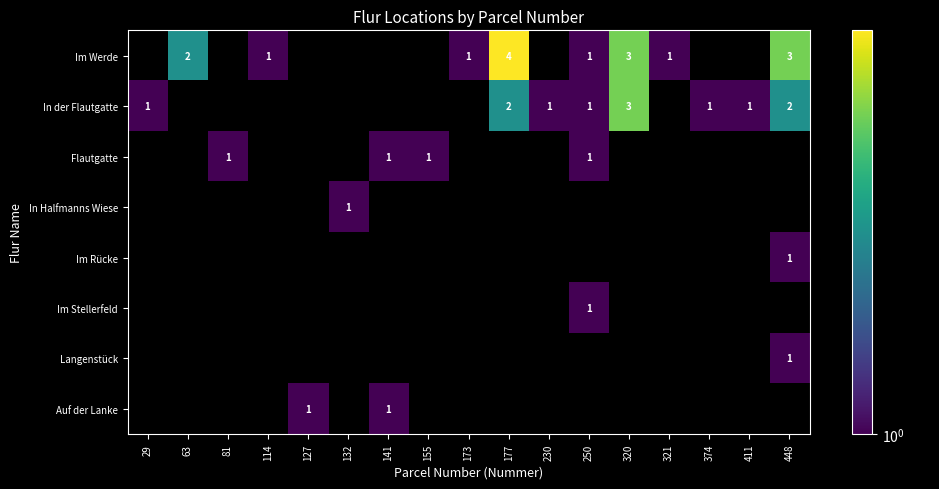

True or false: In der Flautgatte has a value of 1 at 320.

False